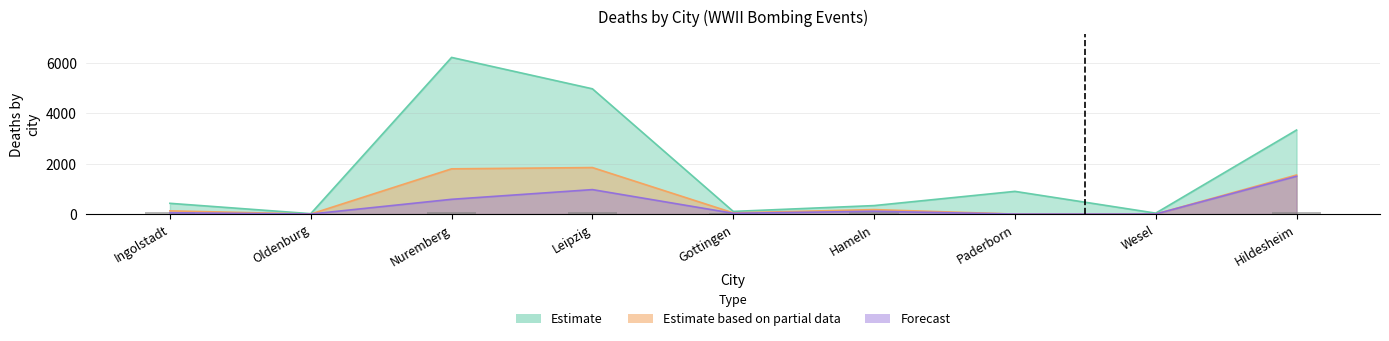

Are the bars grouped side by side (vs. stacked)?

Yes